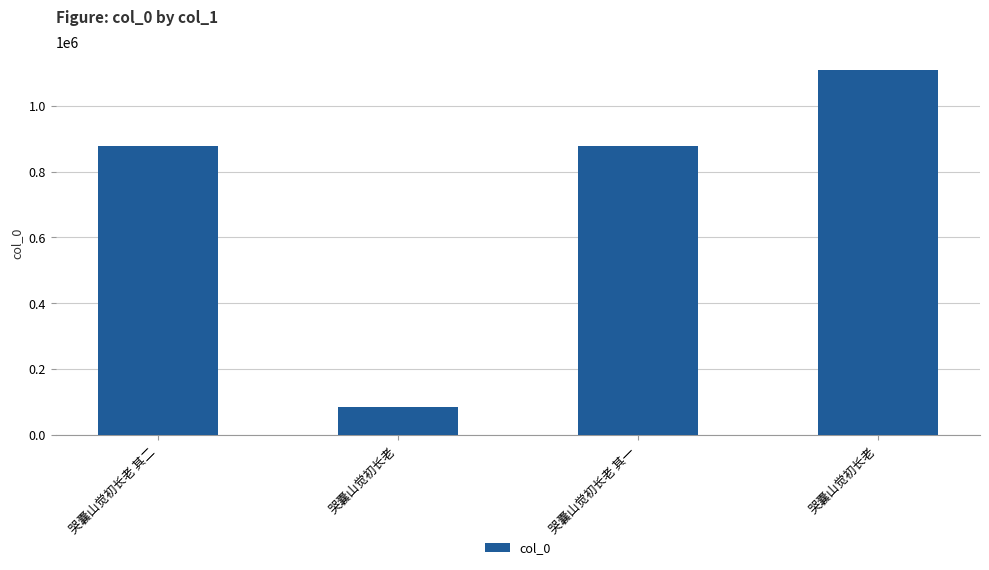

How many values are below 877364?

2